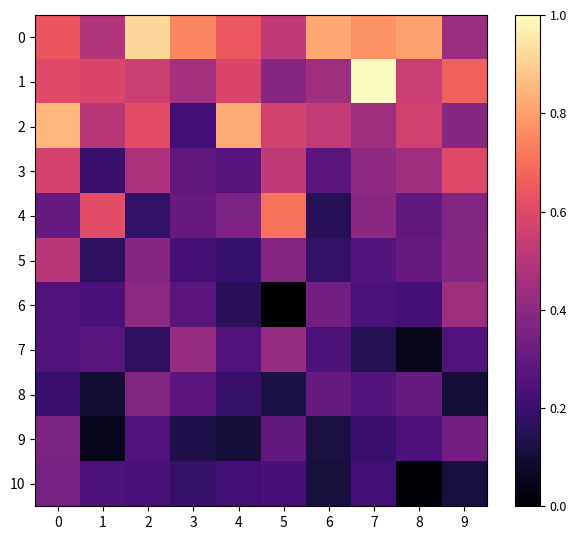

Between 4 and 7, which is larger?

7